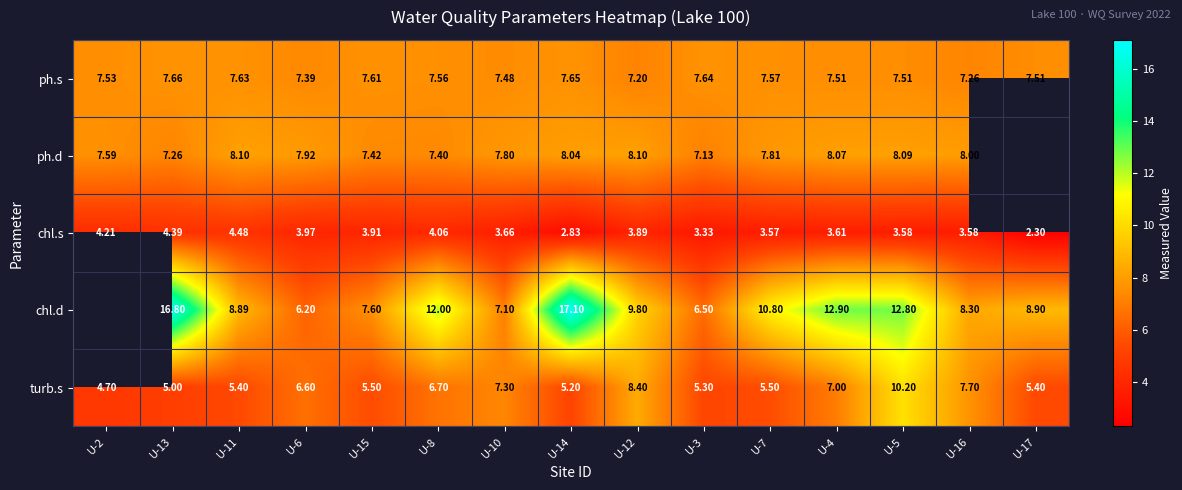

What is the difference between the highest and lowest values at U-17?

6.6